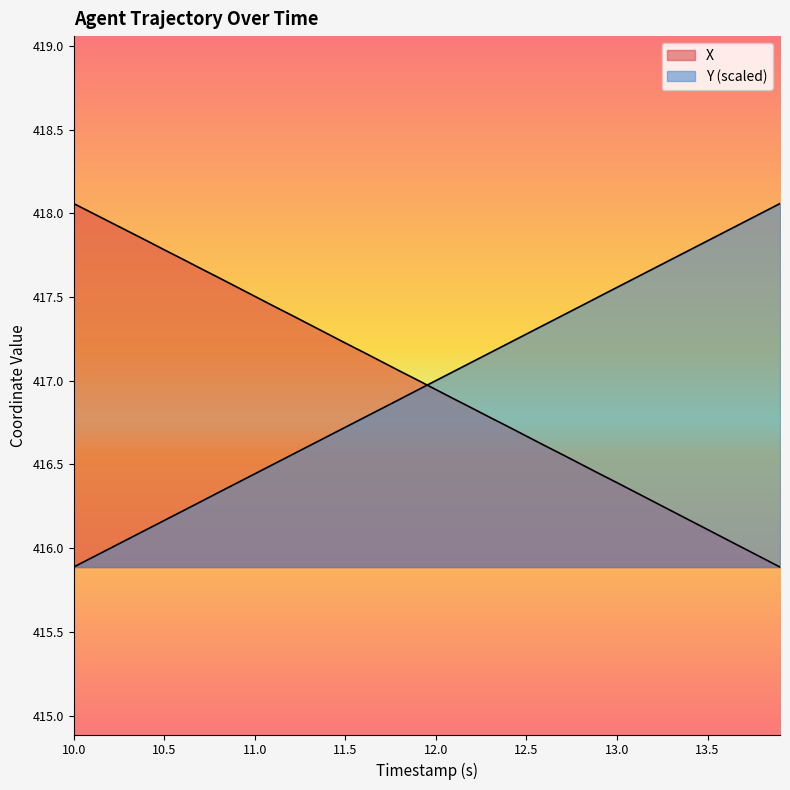

Reading left to right, what are all the values shown in this chart?

X: 10.0=418.1	10.1=418.0	10.2=417.9	10.3=417.9	10.4=417.8	10.5=417.8	10.6=417.7	10.7=417.7	10.8=417.6	10.9=417.6	11.0=417.5	11.1=417.4	11.2=417.4	11.3=417.3	11.4=417.3	11.5=417.2	11.6=417.2	11.7=417.1	11.8=417.1	11.9=417.0	12.0=416.9	12.1=416.9	12.2=416.8	12.3=416.8	12.4=416.7	12.5=416.7	12.6=416.6	12.7=416.6	12.8=416.5	12.9=416.4	13.0=416.4	13.1=416.3	13.2=416.3	13.3=416.2	13.4=416.2	13.5=416.1	13.6=416.1	13.7=416.0	13.8=415.9	13.9=415.9
Y: 10.0=415.9	10.1=415.9	10.2=416.0	10.3=416.1	10.4=416.1	10.5=416.2	10.6=416.2	10.7=416.3	10.8=416.3	10.9=416.4	11.0=416.4	11.1=416.5	11.2=416.6	11.3=416.6	11.4=416.7	11.5=416.7	11.6=416.8	11.7=416.8	11.8=416.9	11.9=416.9	12.0=417.0	12.1=417.1	12.2=417.1	12.3=417.2	12.4=417.2	12.5=417.3	12.6=417.3	12.7=417.4	12.8=417.4	12.9=417.5	13.0=417.6	13.1=417.6	13.2=417.7	13.3=417.7	13.4=417.8	13.5=417.8	13.6=417.9	13.7=417.9	13.8=418.0	13.9=418.1